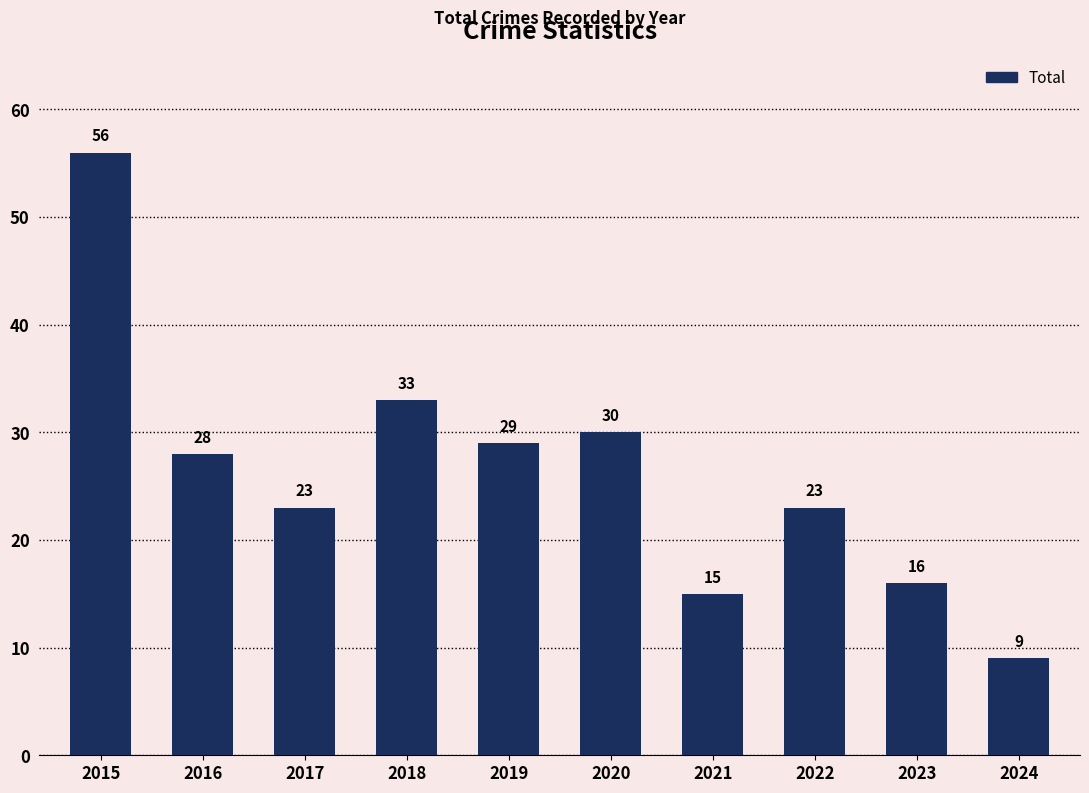

The value at 2020 is 52. True or false?

False